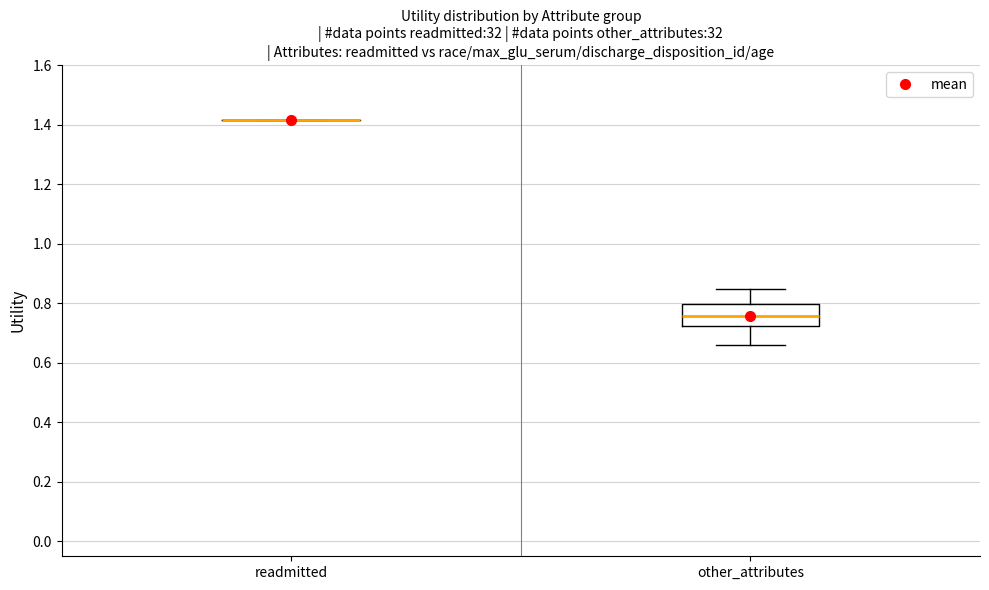

Reading left to right, transcribe this box plot: for each box, give where its median line is, the range the box spans, and where its two whiskers end, as read against the y-axis. The values are not printed on the chart, so give them approximately, as read against the axis.

readmitted: box collapsed to a line at 1.42, whiskers 1.42 to 1.42
other_attributes: median 0.76, box 0.72 to 0.80, whiskers 0.66 to 0.84